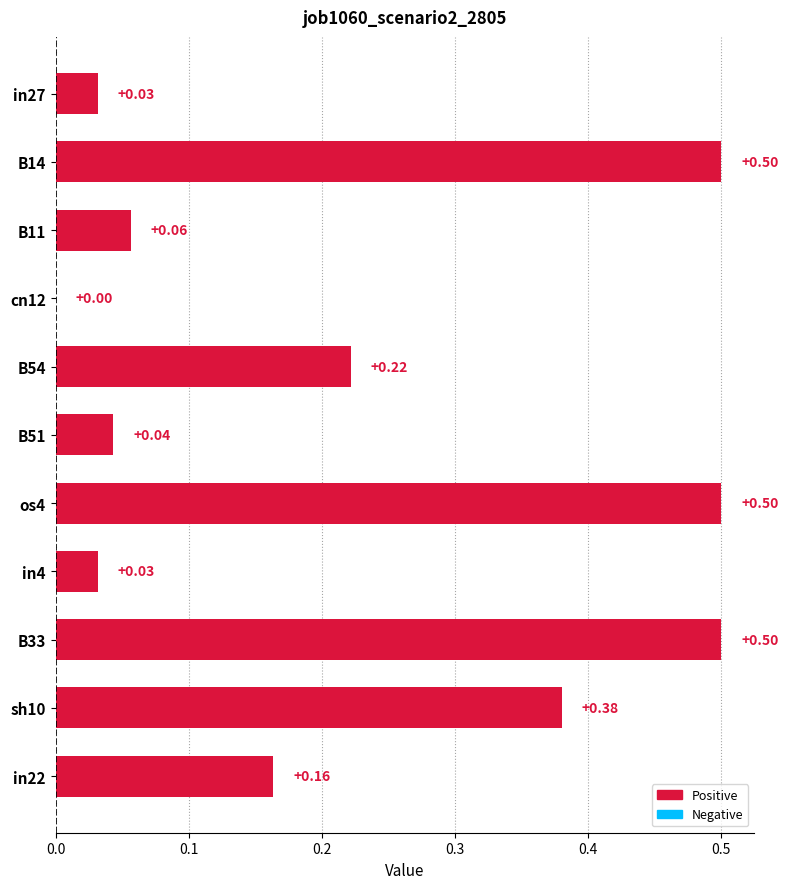

How many data points does each series have?

11